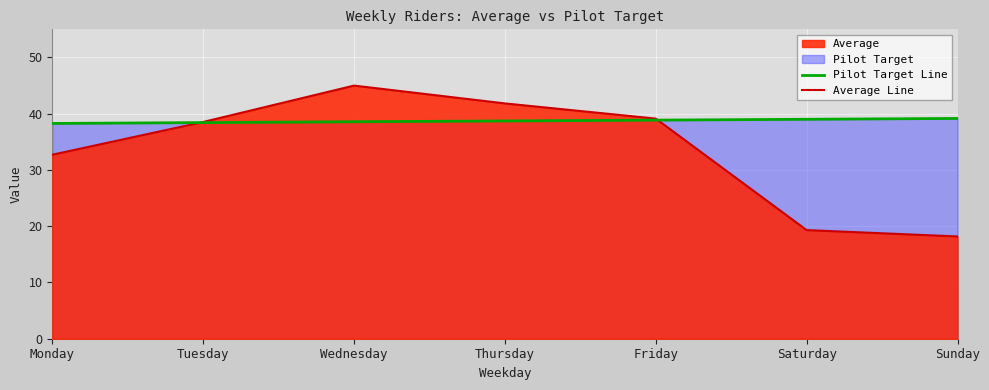

At Tuesday, list the series in order from smallest to largest.

Pilot Target Line, Average Line